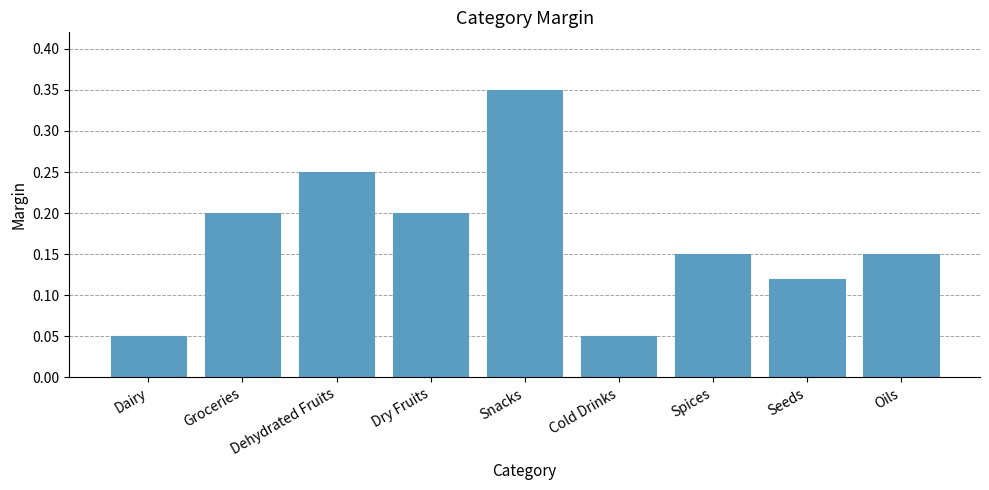

What is the change in value from Dry Fruits to Seeds?

-0.1